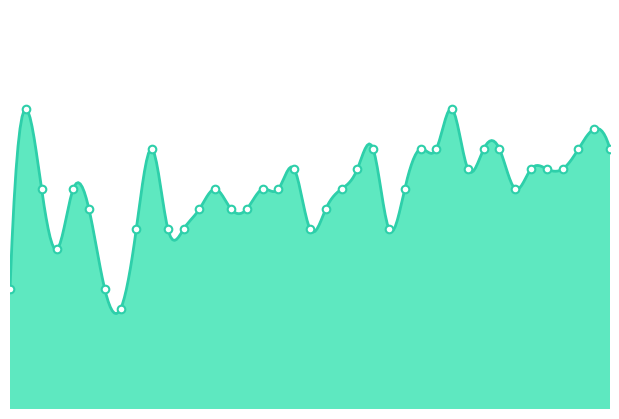

Approximately how many times larger is the value at 0.17 compared to 0.28?

1.0